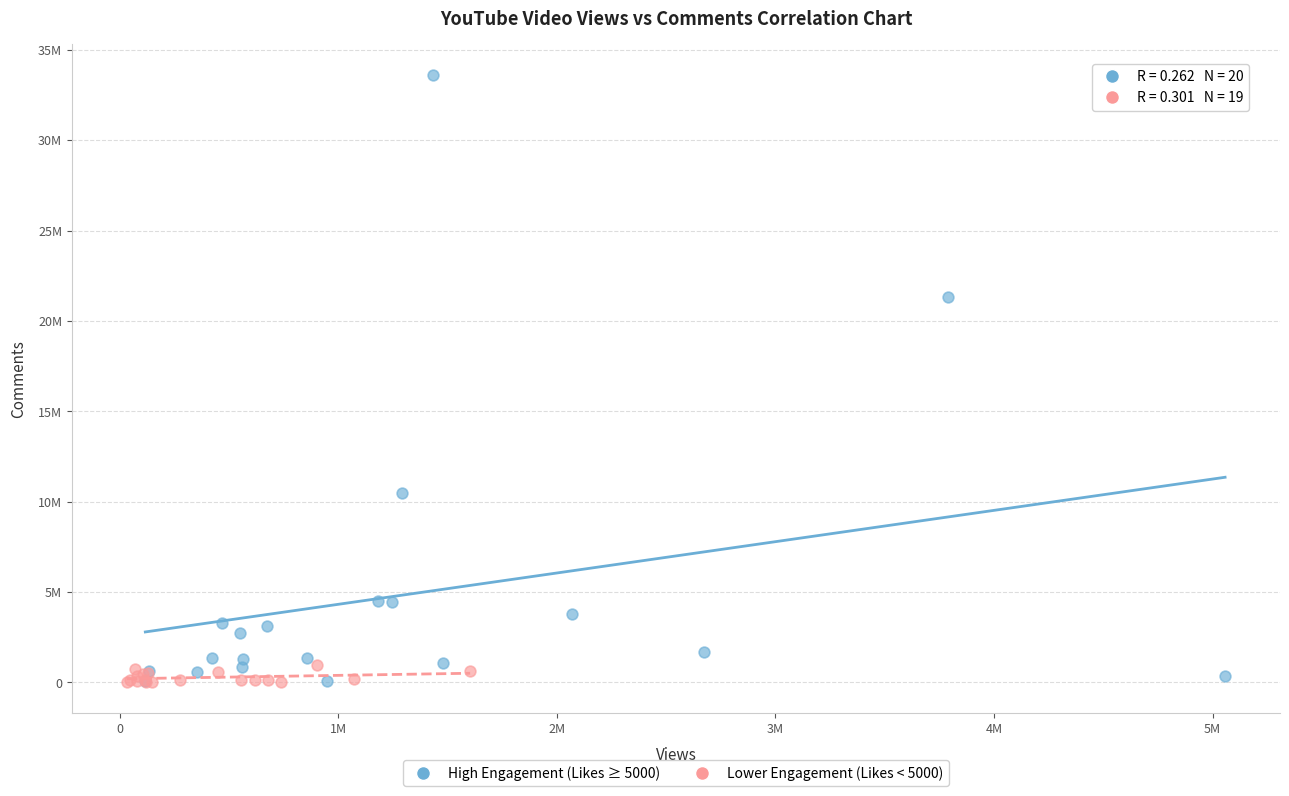

What are all the series names shown in the legend?

High Engagement (Likes ≥ 5000), Lower Engagement (Likes < 5000)